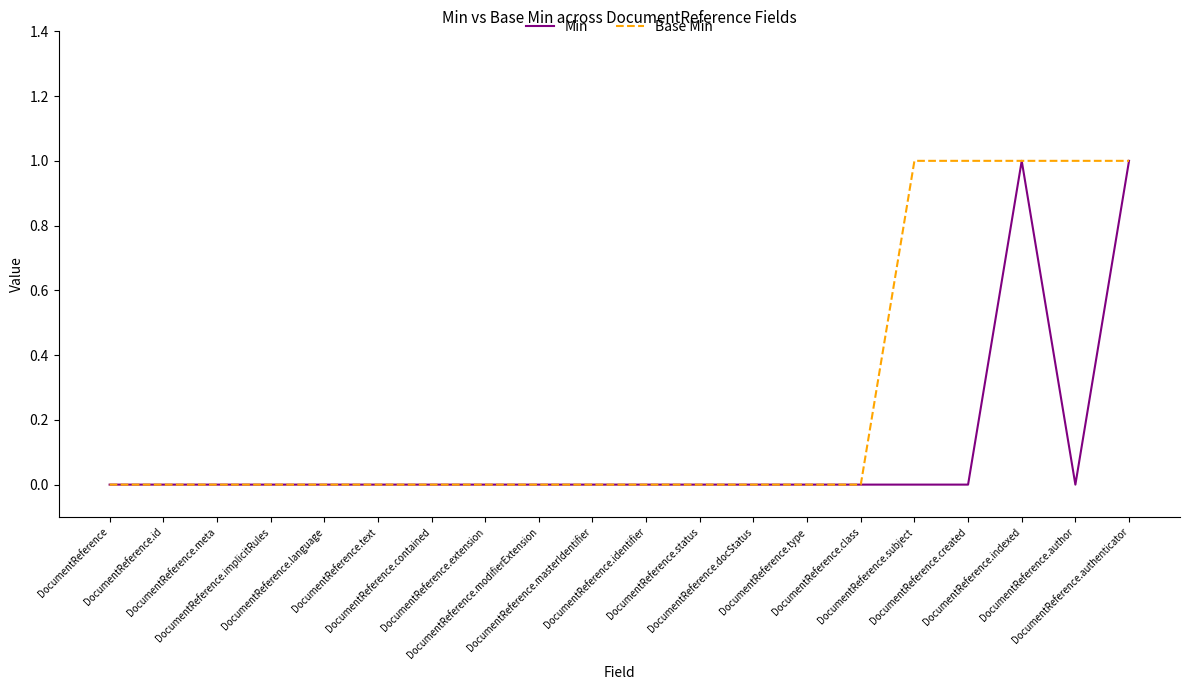

The Min series shows 0 at DocumentReference.author. True or false?

True